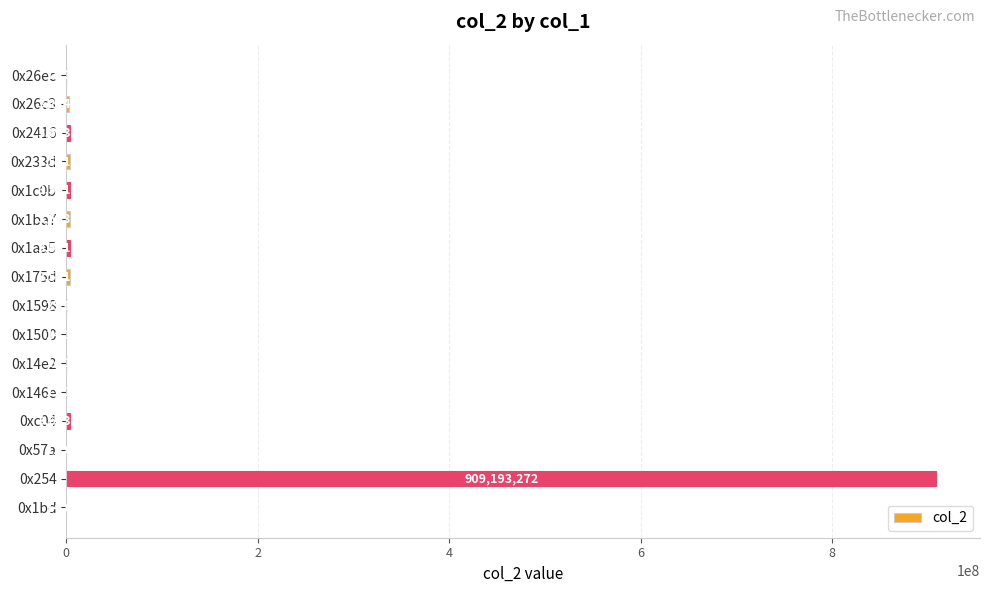

What is the greatest value displayed?

909193272